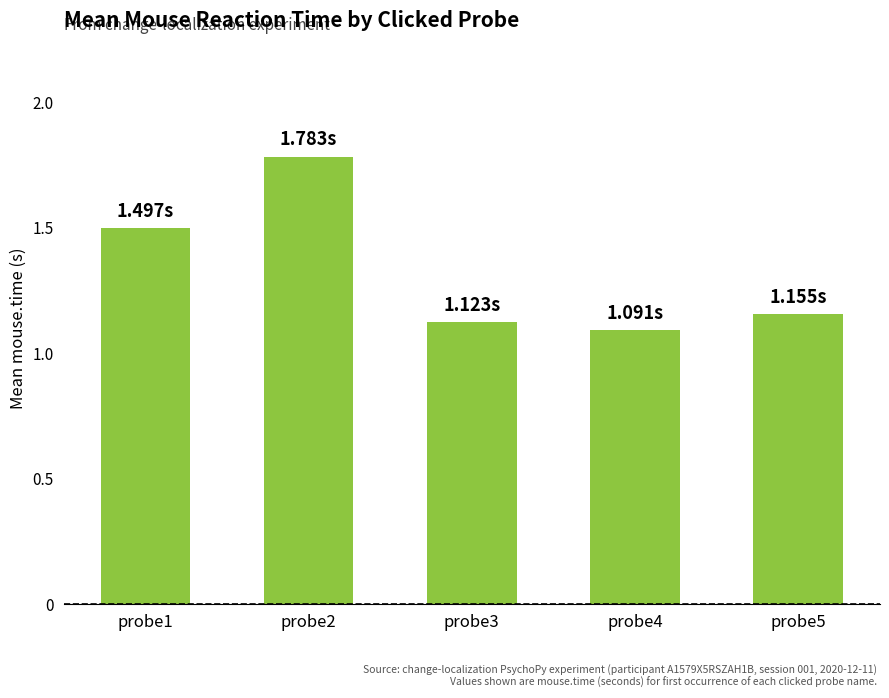

What is the difference between the maximum and minimum values?

0.7